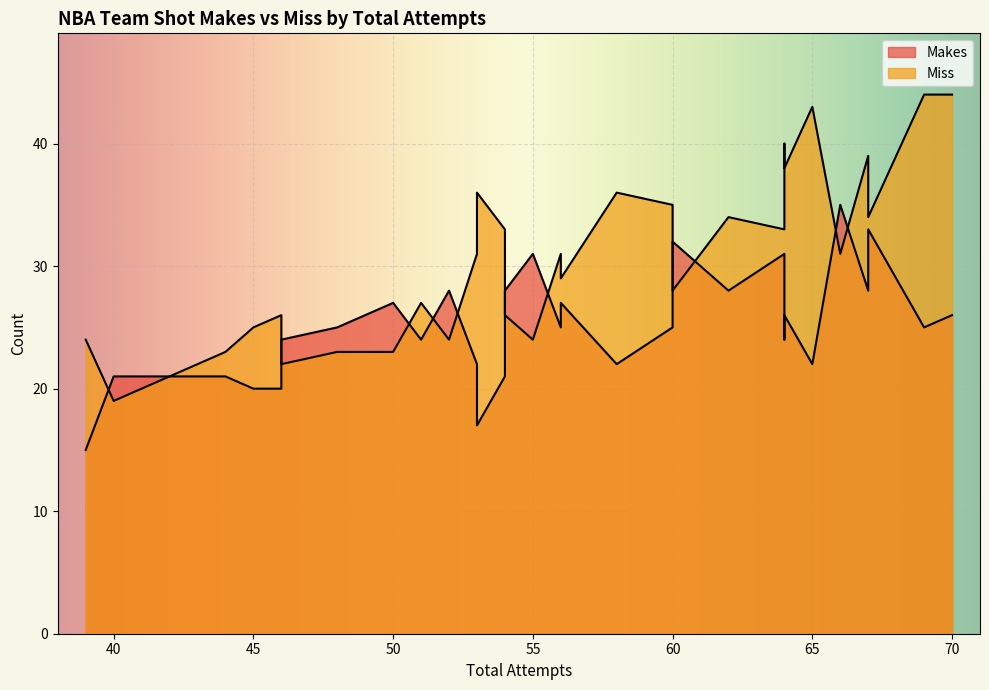

True or false: Makes has more than 2 points higher than both neighbors.

True